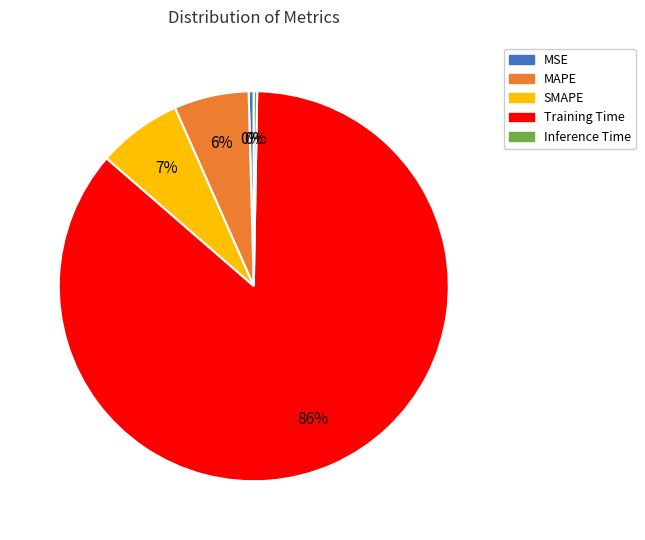

To the nearest percent, what is the average slice percentage?

20%